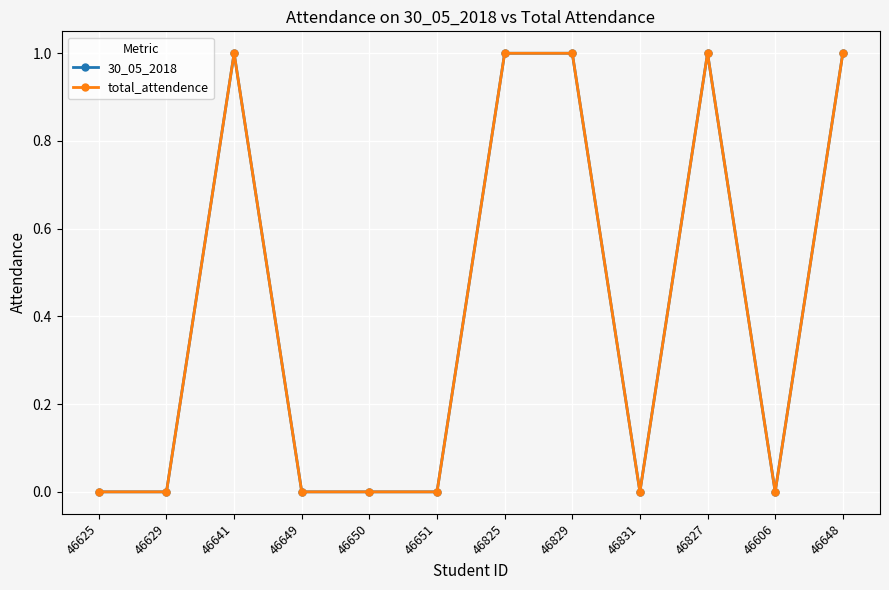

Does the chart have visible grid lines?

Yes